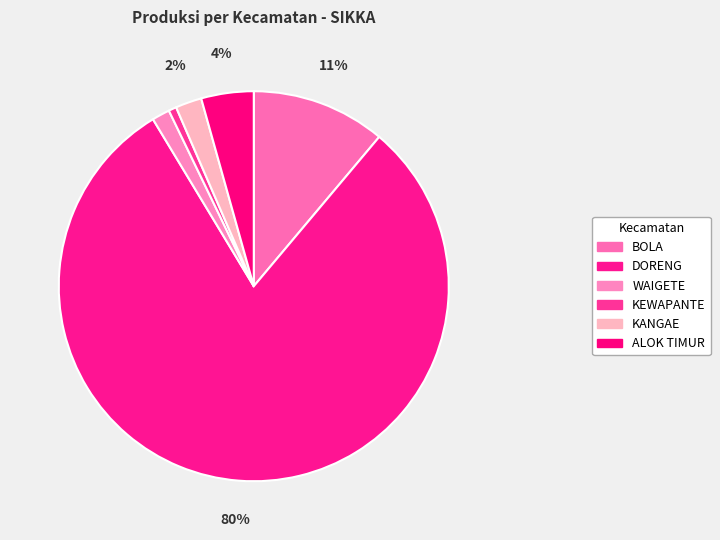

How many slices are in this pie chart?

6